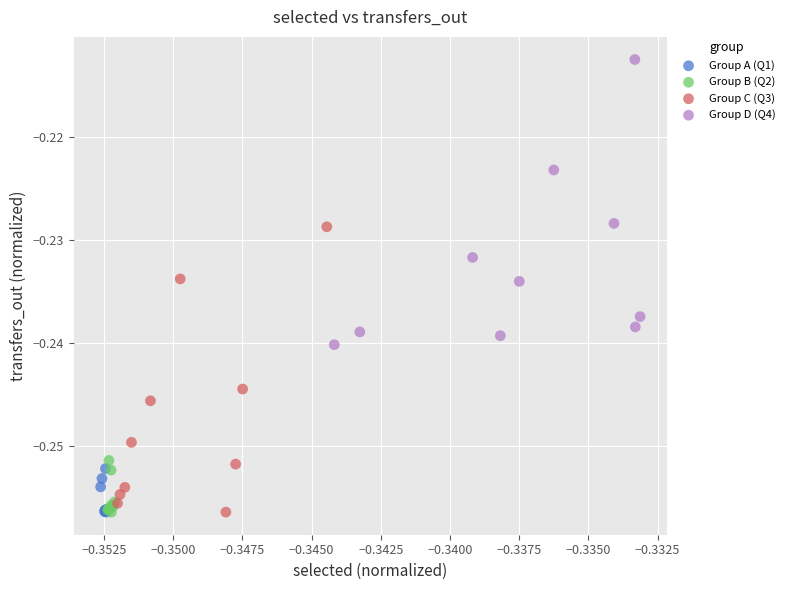

Which series contains the highest Y value?

Group D (Q4)